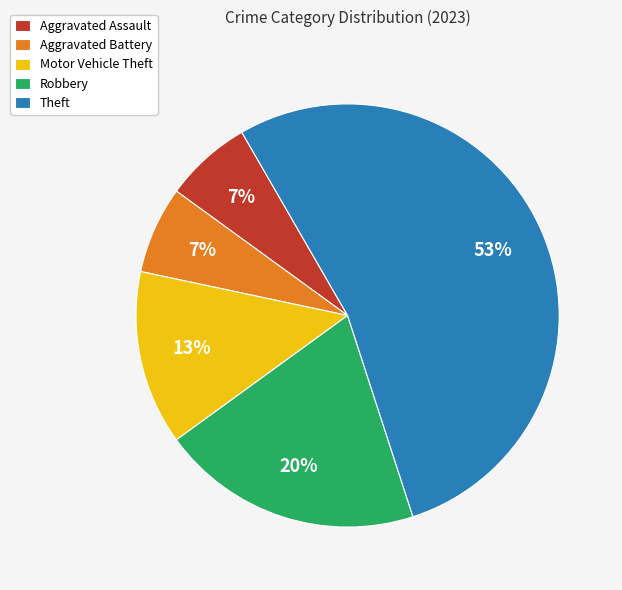

Which has a higher value, Robbery or Aggravated Battery?

Robbery